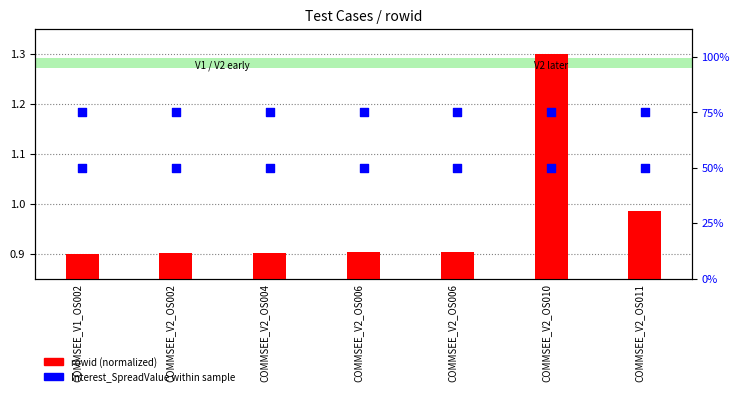

Is the value of Interest_SpreadValue1 at COMMSEE_V2_OS002 greater than the value of rowid (normalized) at COMMSEE_V2_OS006?

Yes